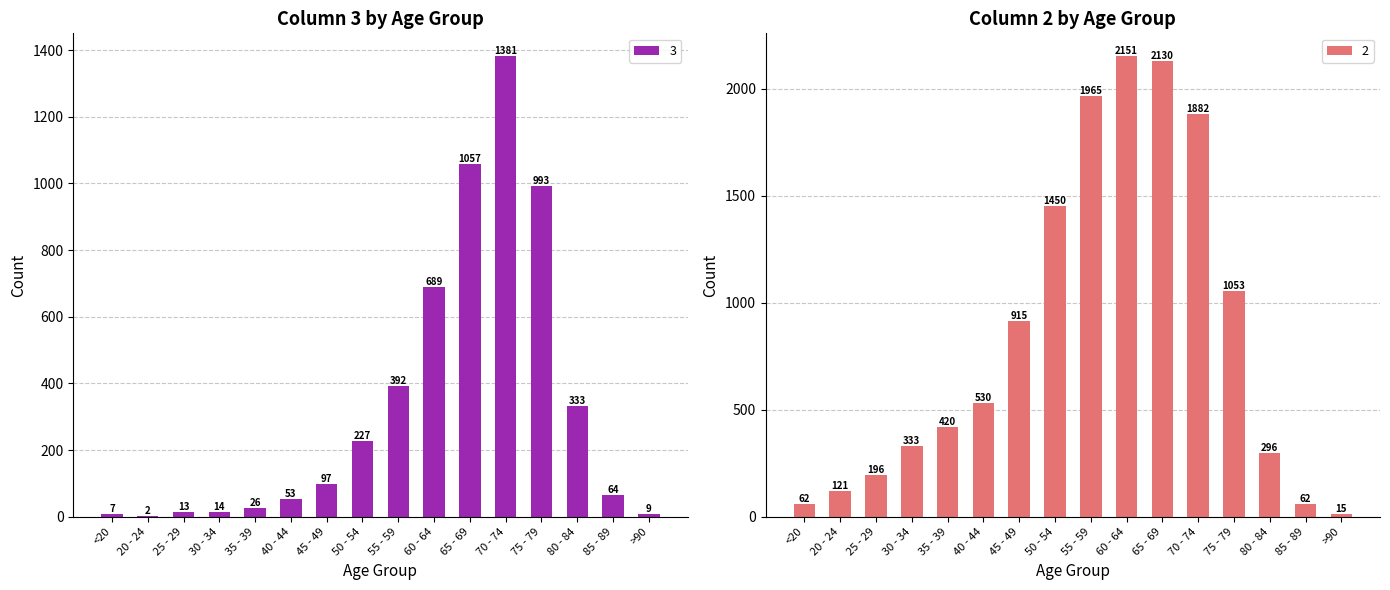

Reading left to right, list all the values displayed in this chart.

3: <20=7	20 - 24=2	25 - 29=13	30 - 34=14	35 - 39=26	40 - 44=53	45 - 49=97	50 - 54=227	55 - 59=392	60 - 64=689	65 - 69=1057	70 - 74=1381	75 - 79=993	80 - 84=333	85 - 89=64	>90=9
2: <20=62	20 - 24=121	25 - 29=196	30 - 34=333	35 - 39=420	40 - 44=530	45 - 49=915	50 - 54=1450	55 - 59=1965	60 - 64=2151	65 - 69=2130	70 - 74=1882	75 - 79=1053	80 - 84=296	85 - 89=62	>90=15